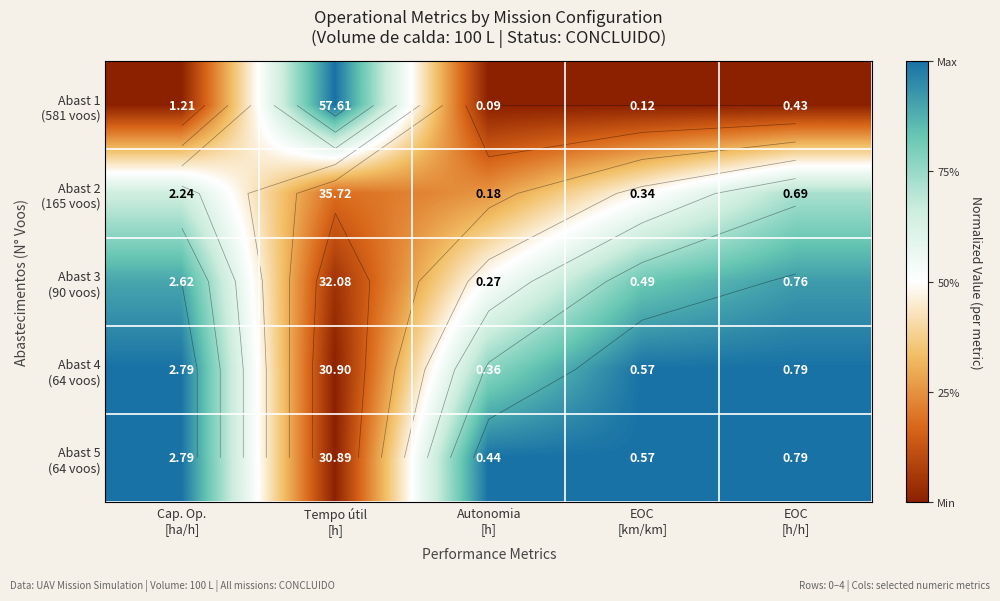

Which series has the largest range (max minus min)?

Abast 1 (581 voos)